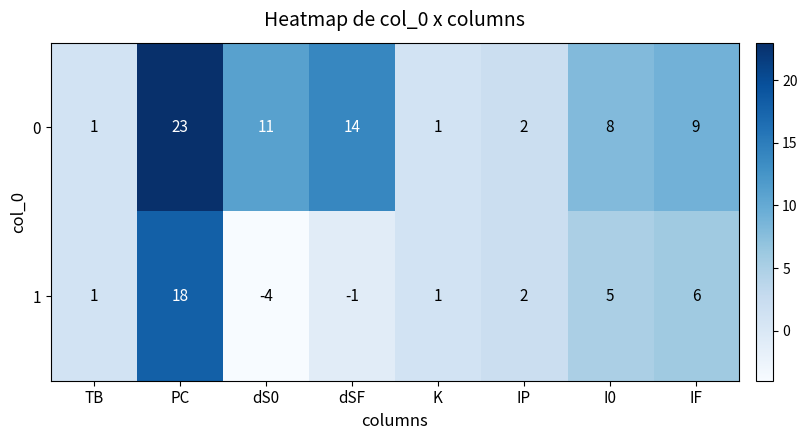

List the series in order of their overall mean, highest first.

0, 1